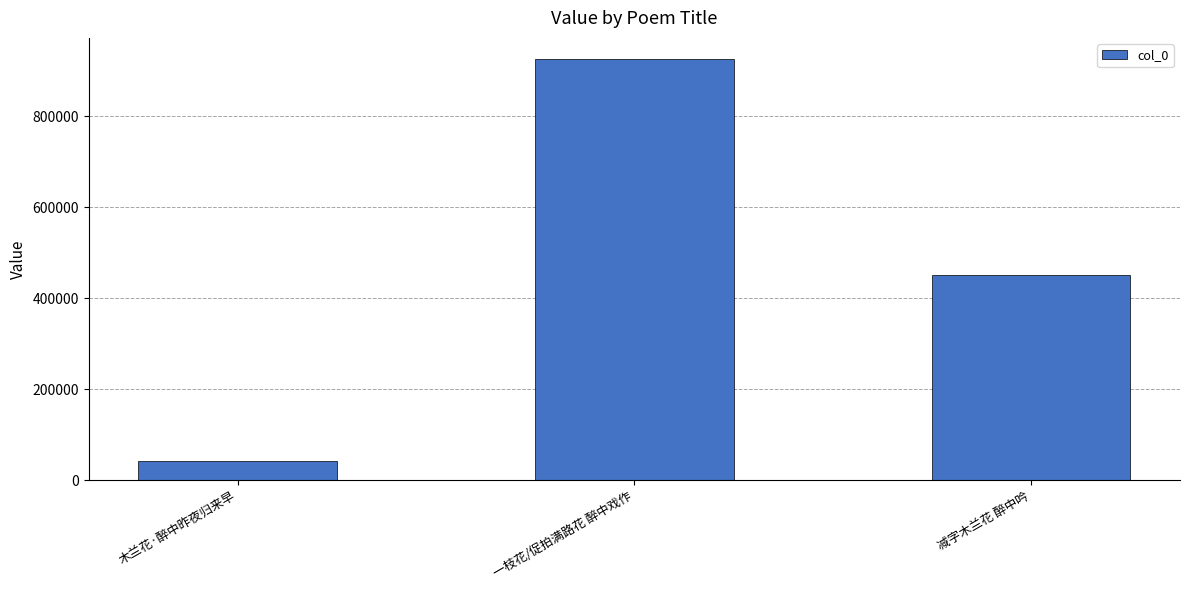

What is the label of the 2nd bar from the right?

一枝花/促拍满路花 醉中戏作